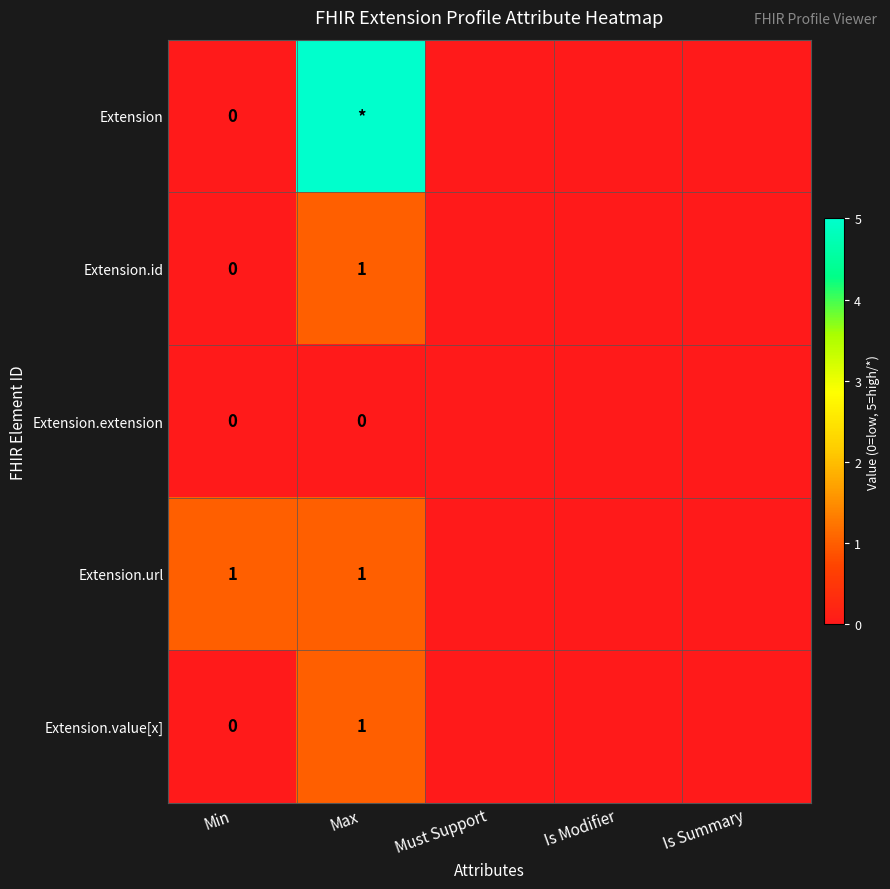

Is it true that Extension.url equals 1 at Min?

True